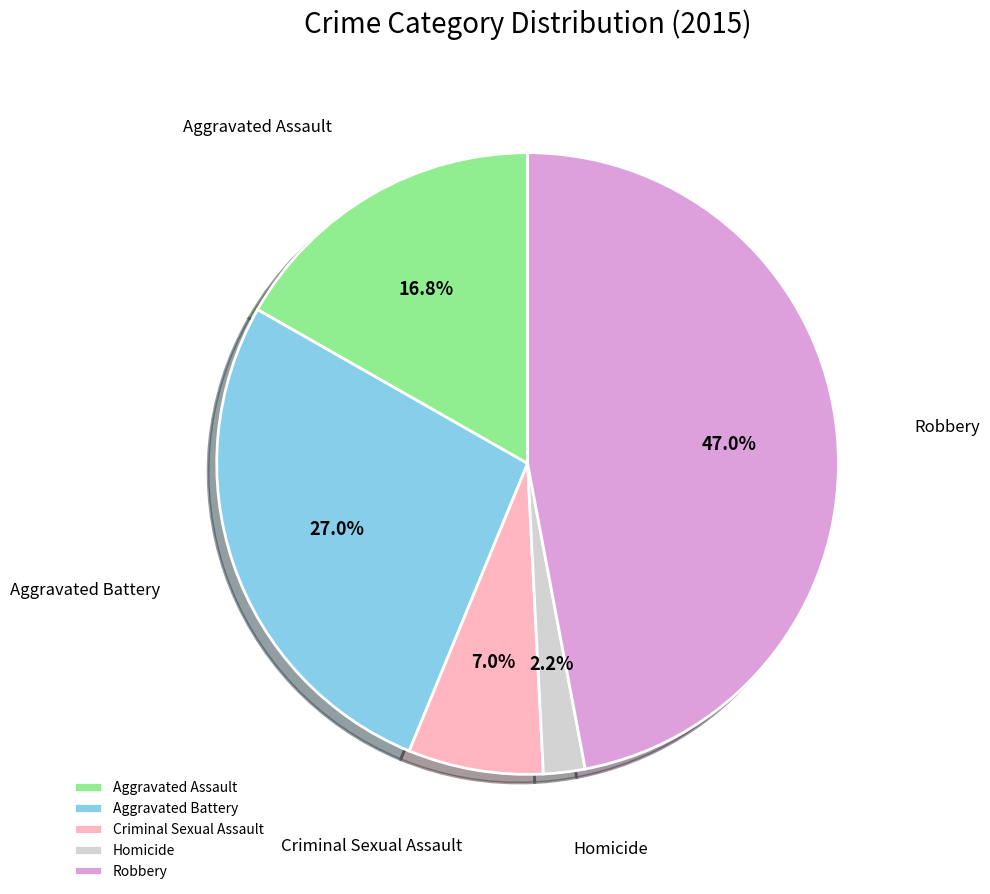

Which slice is the smallest?

Homicide